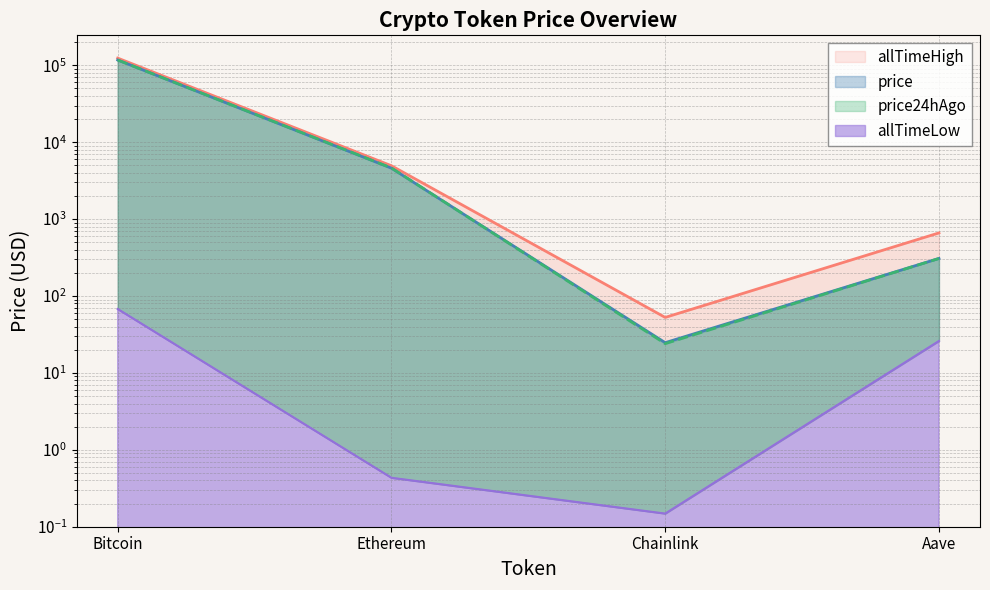

What is the label of the 3rd point from the left?

Chainlink